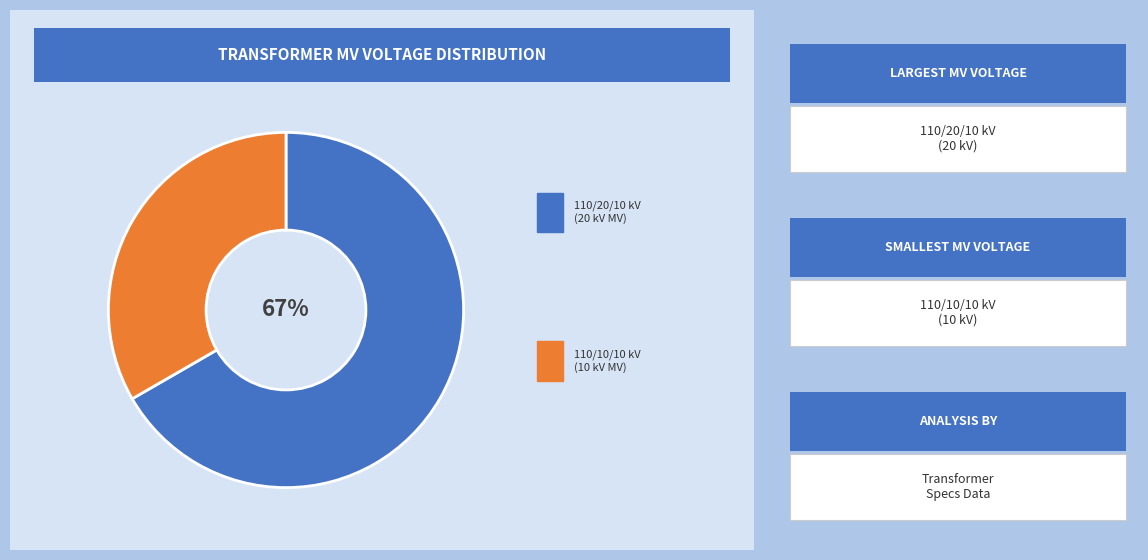

How many slices are in this pie chart?

2